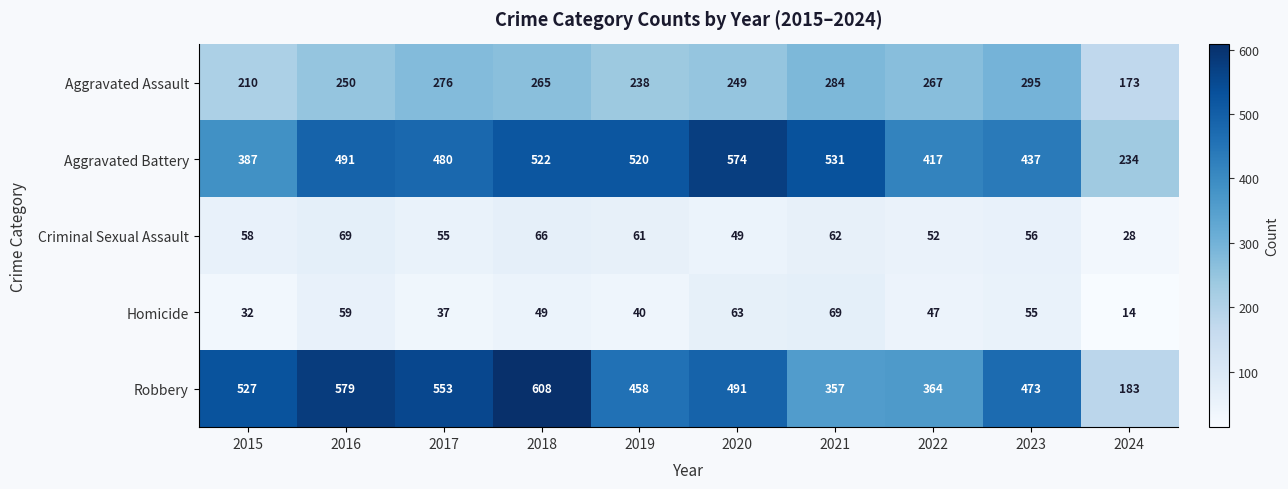

How many series are shown in this chart?

5